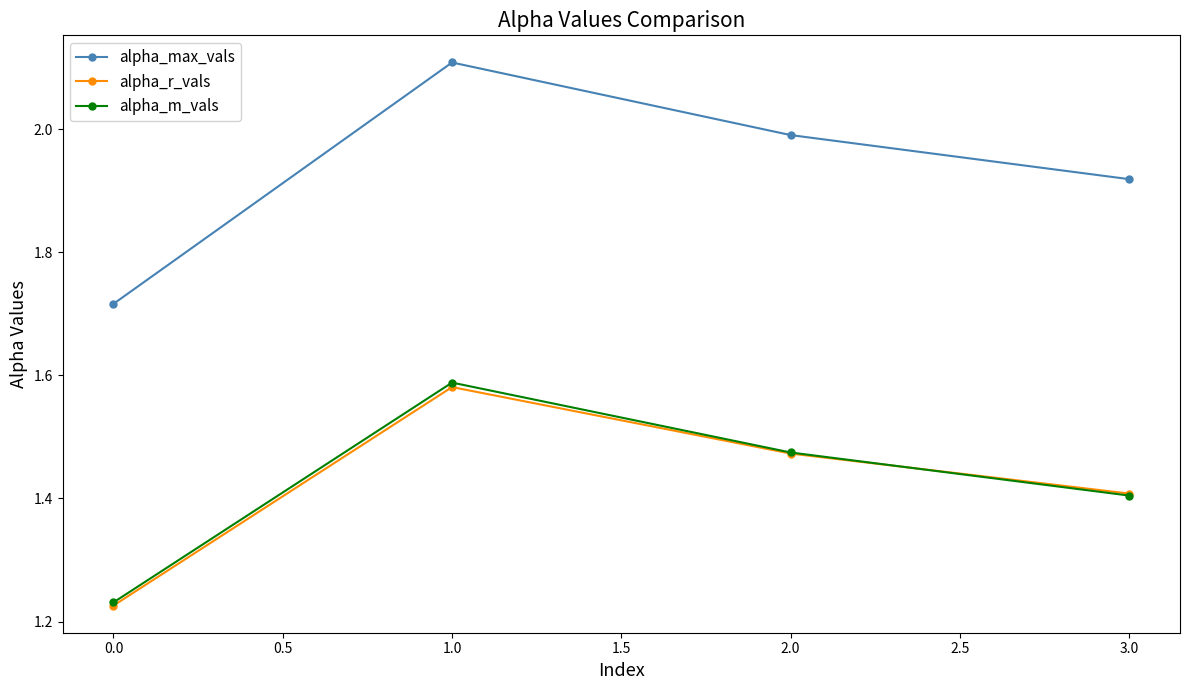

What is the label of the 4th point from the left?

3.0